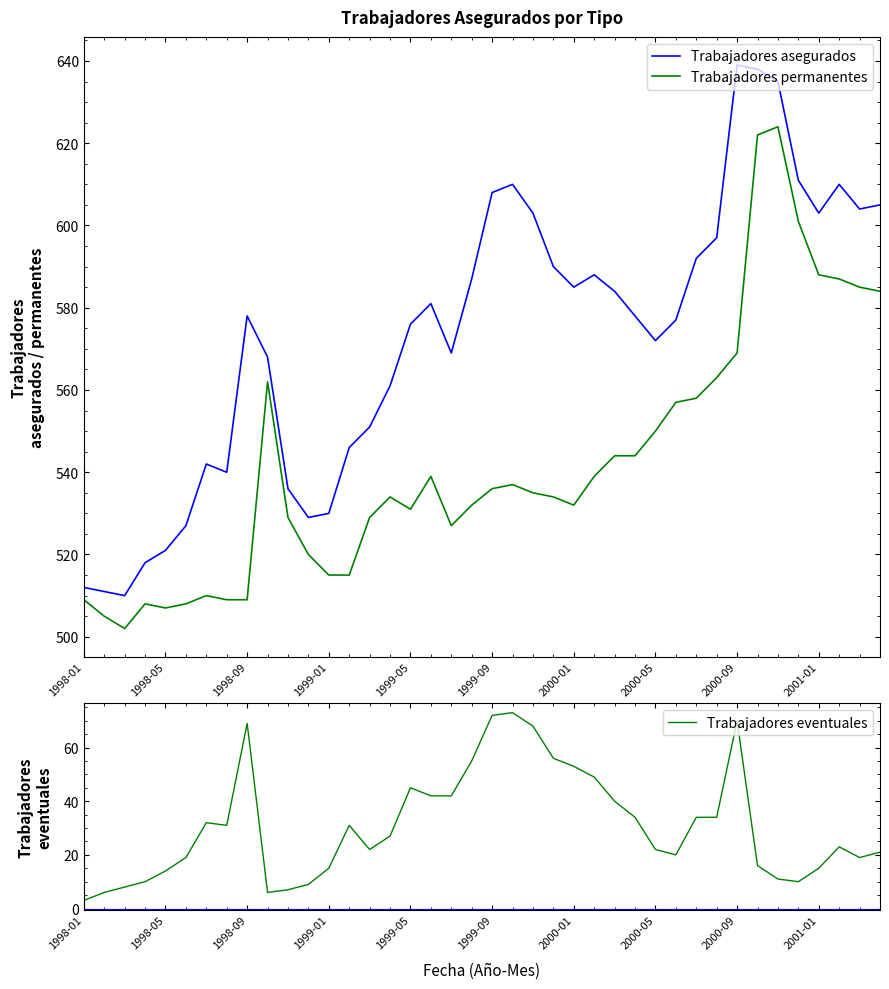

How many interior local valleys does the Trabajadores eventuales series have?

6